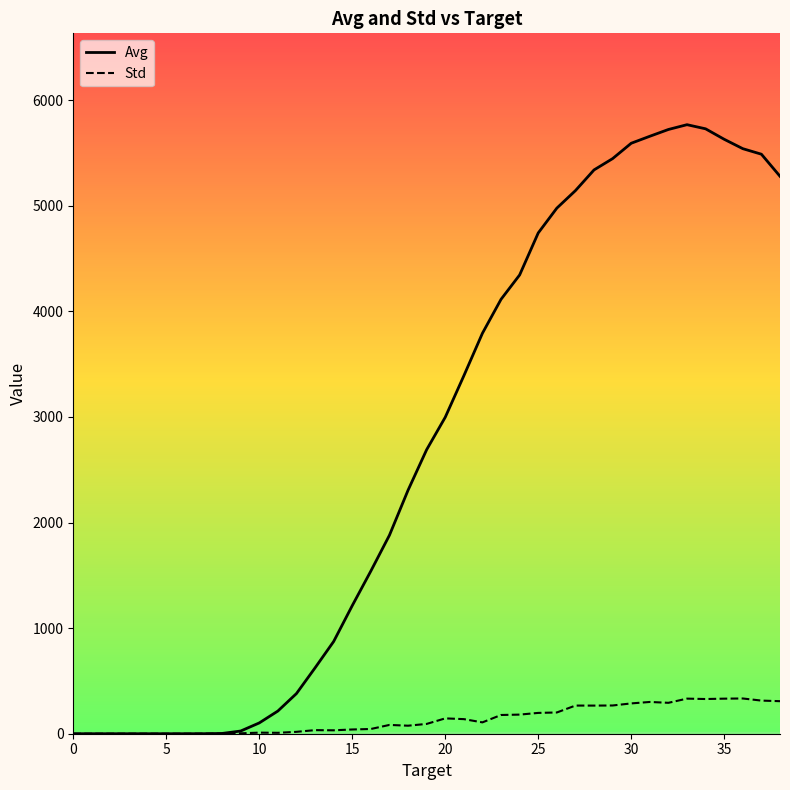

List the series in order of their peak value, highest first.

Avg, Std